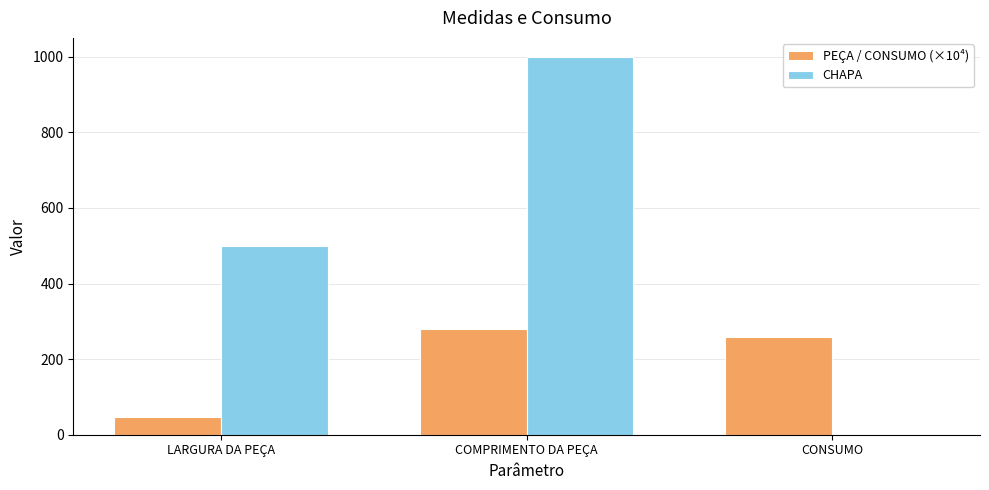

What is the total value across all series at LARGURA DA PEÇA?

546.0